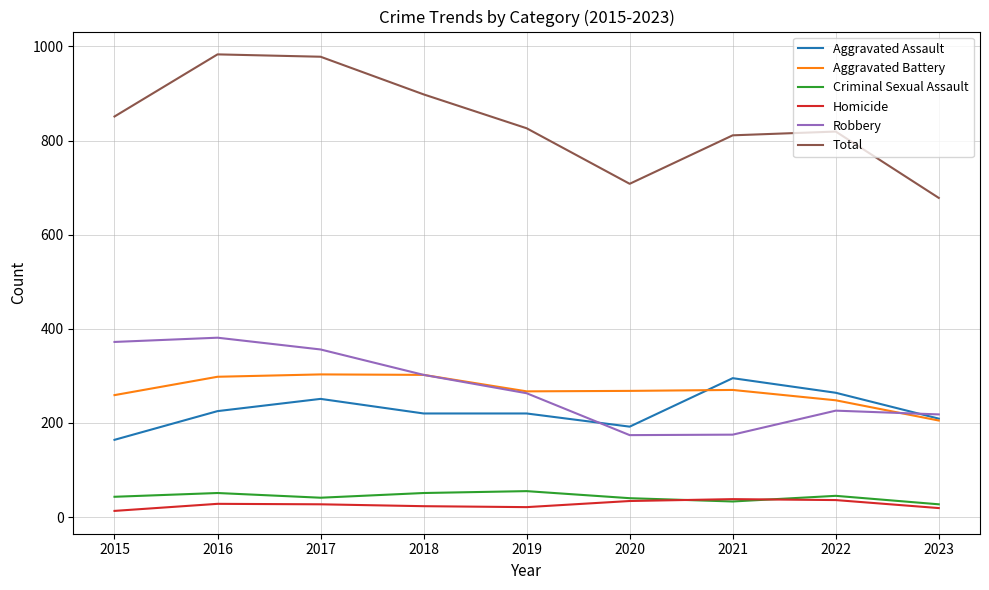

Which series has the largest total across all categories?

Total